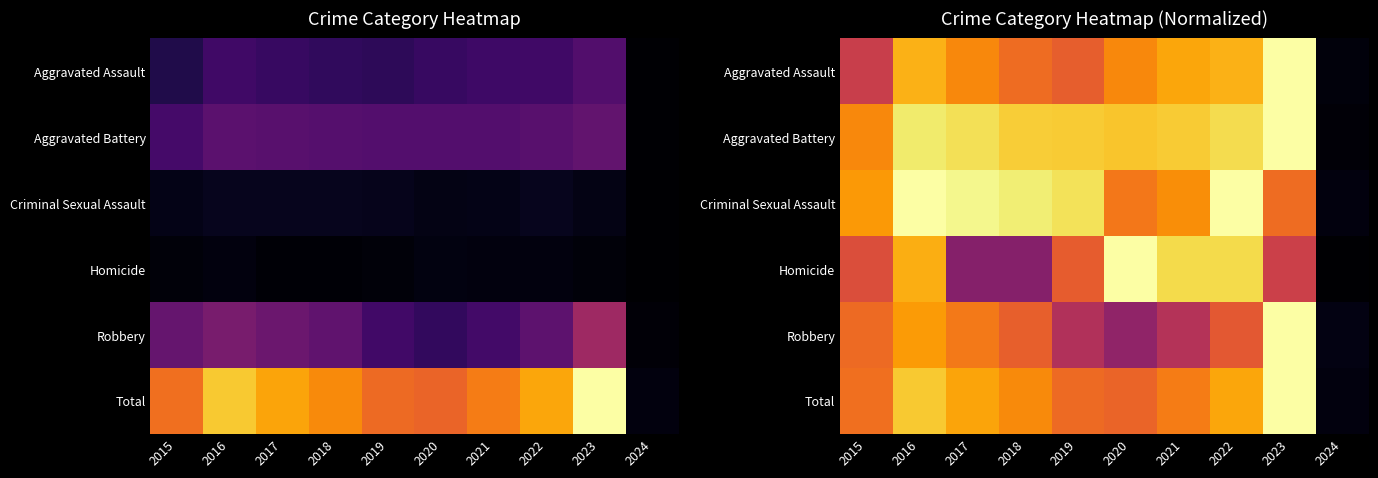

What is the approximate value of Criminal Sexual Assault at 2021?

0.8